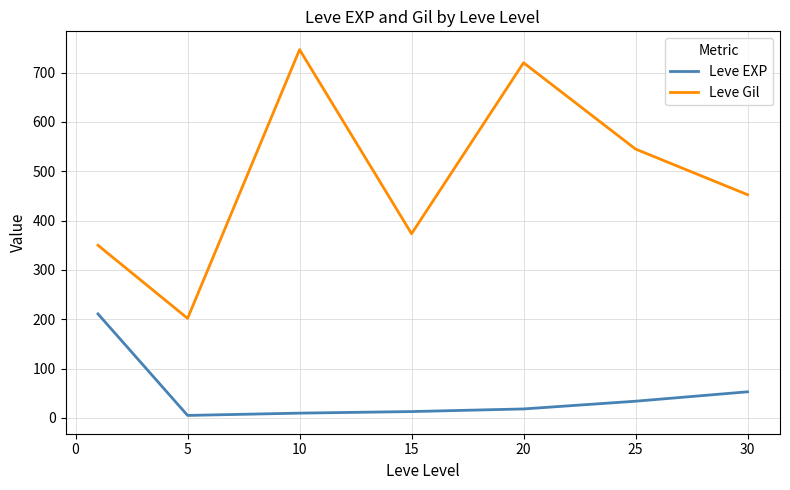

What is the average value of the Leve Gil series?

484.1